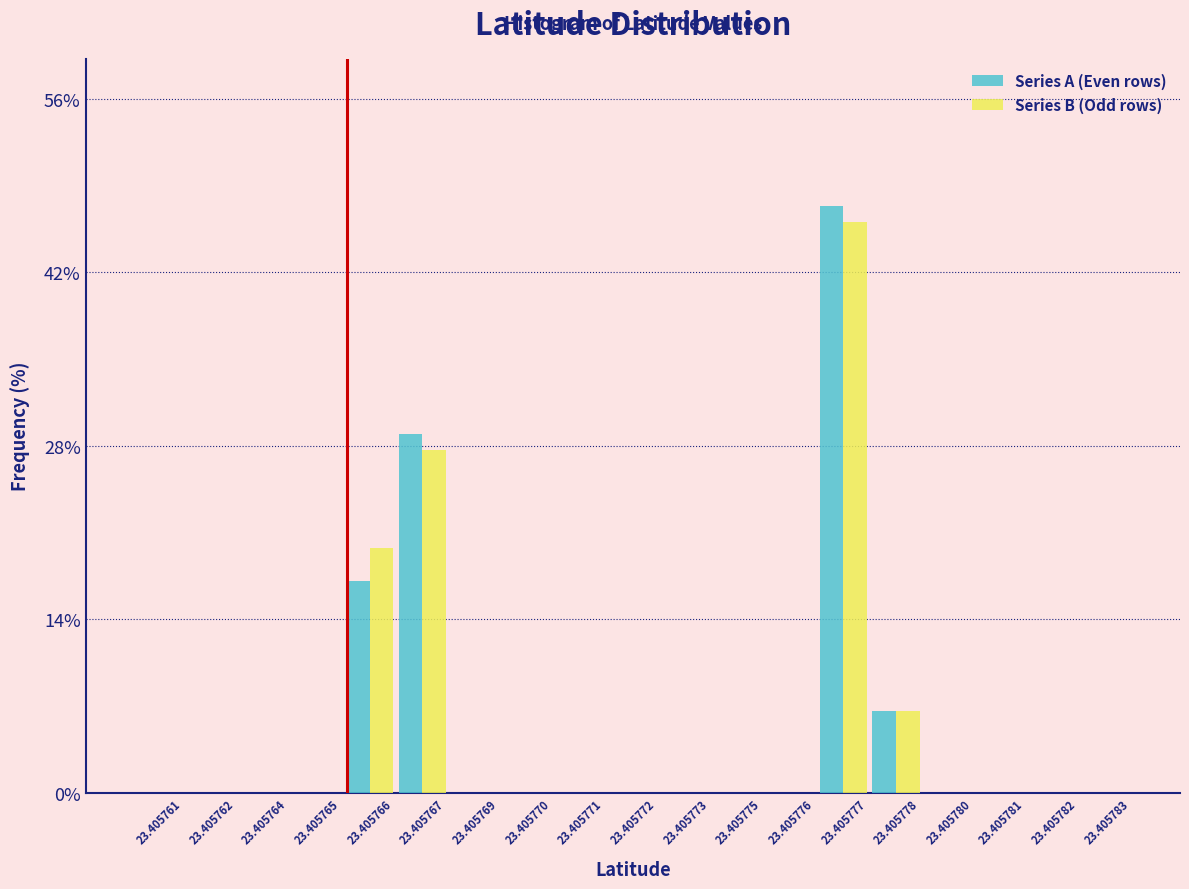

Which series changed the most between 23.405765 and 23.405777?

Series A (Even rows)